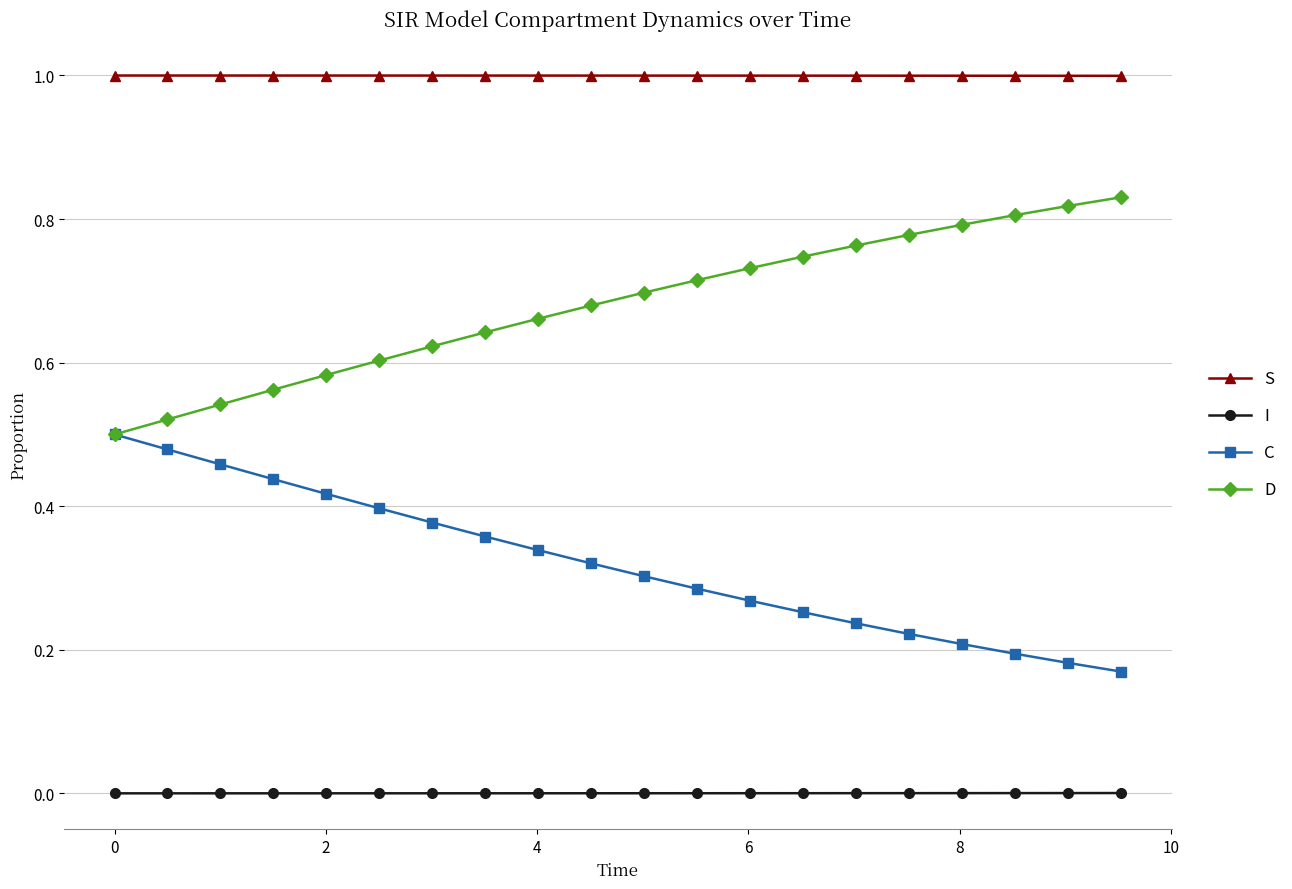

How many C values are between 0 and 1?

20